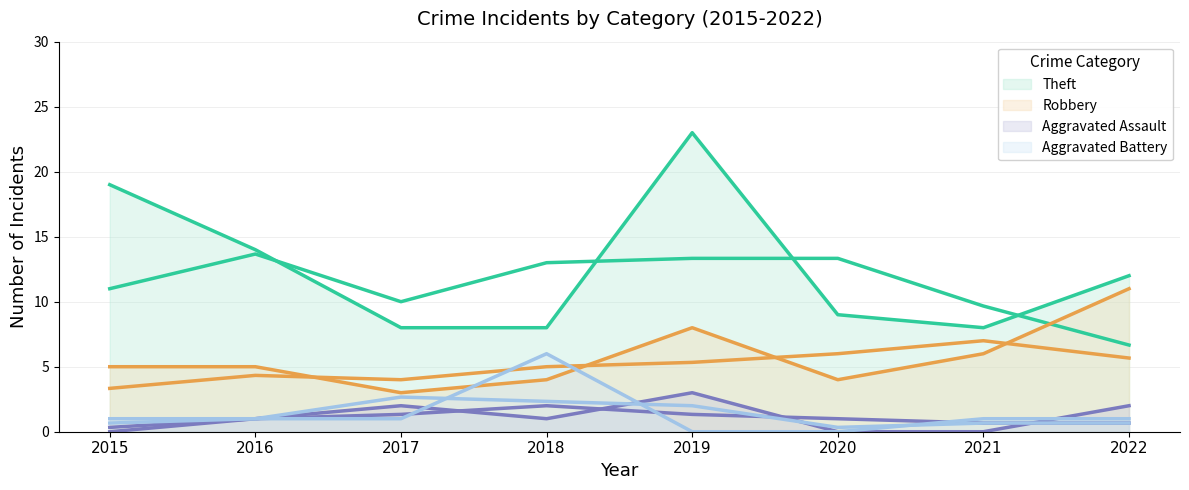

True or false: Theft and Robbery cross at least once.

False